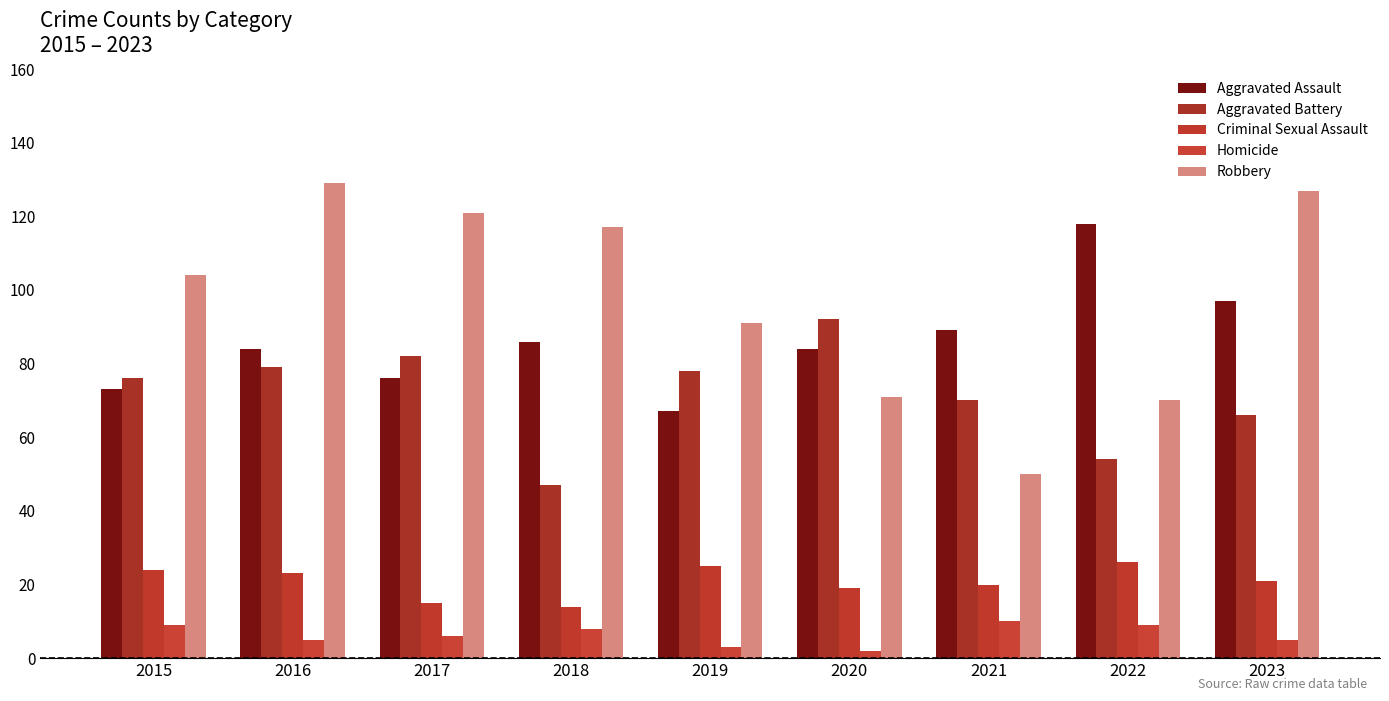

What are all the series names shown in the legend?

Aggravated Assault, Aggravated Battery, Criminal Sexual Assault, Homicide, Robbery